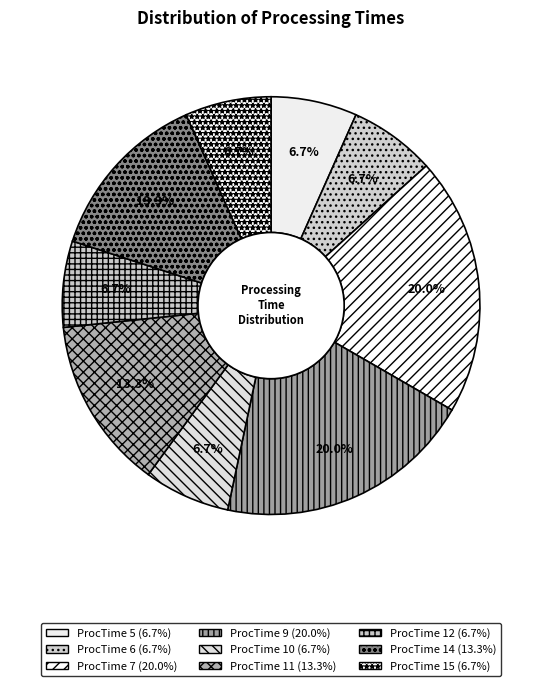

To the nearest percent, what is the average slice percentage?

11%